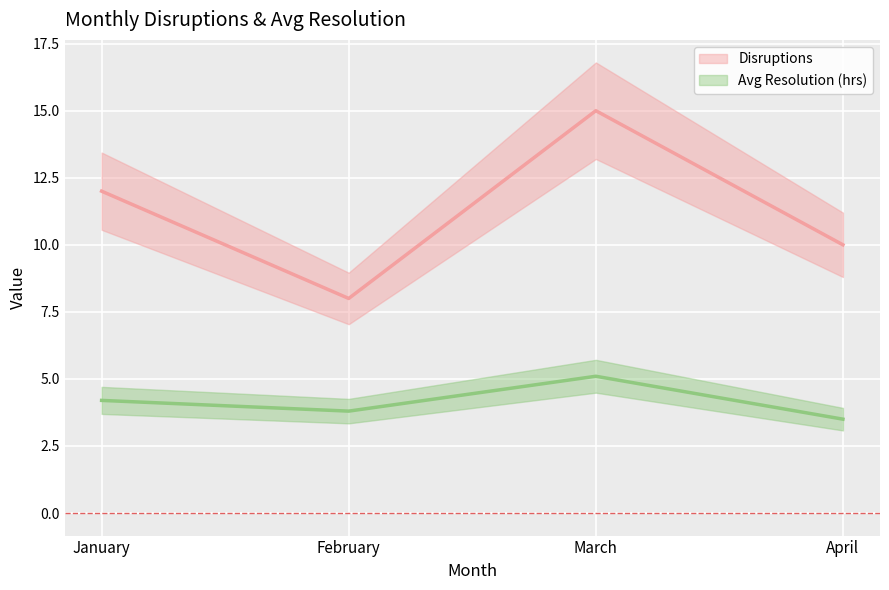

Count the number of categories in the chart.

4